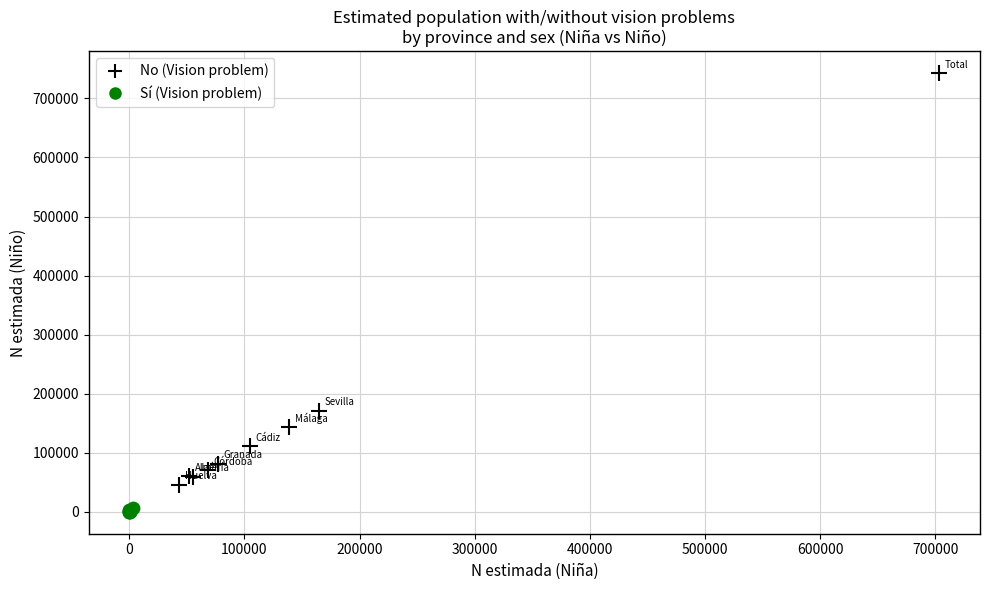

Which series has the widest spread of Y values?

No (Vision problem)